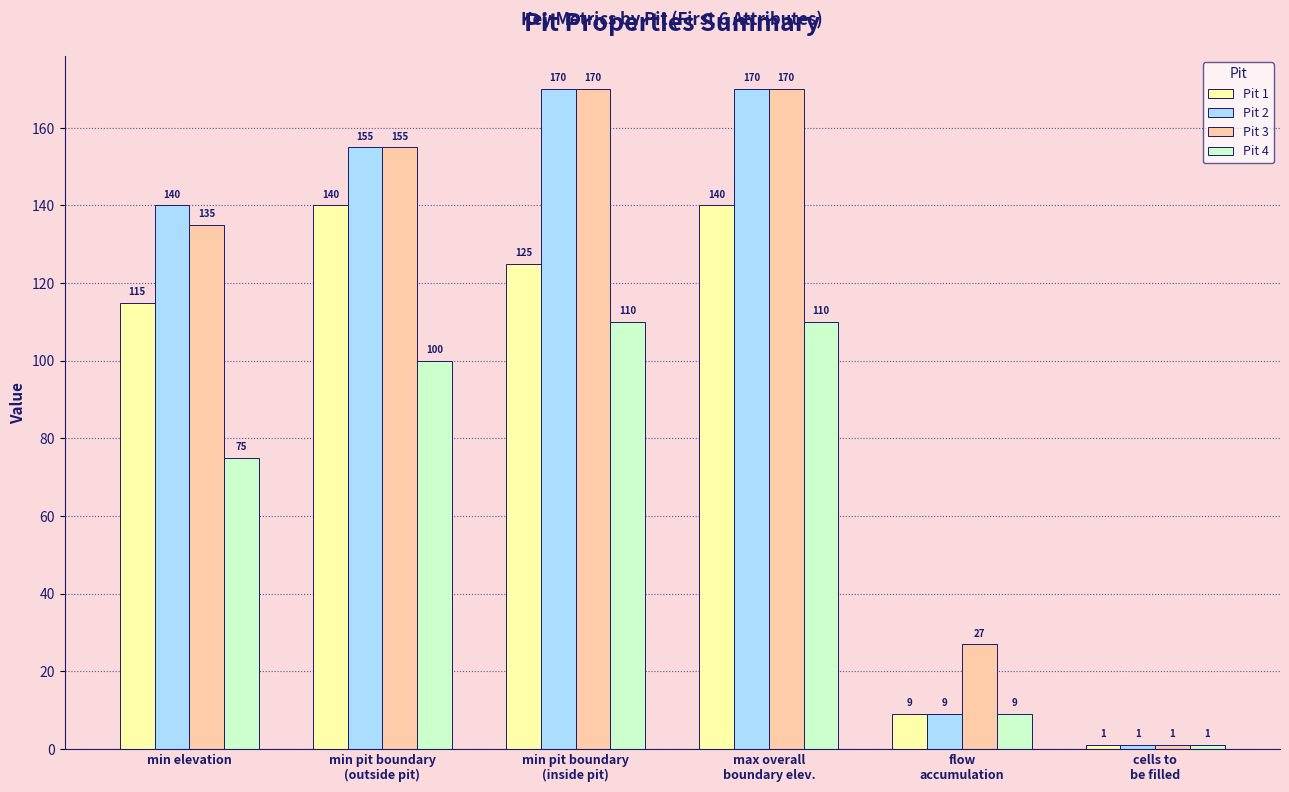

Which category has the lowest value in the Pit 2 series?

cells to
be filled